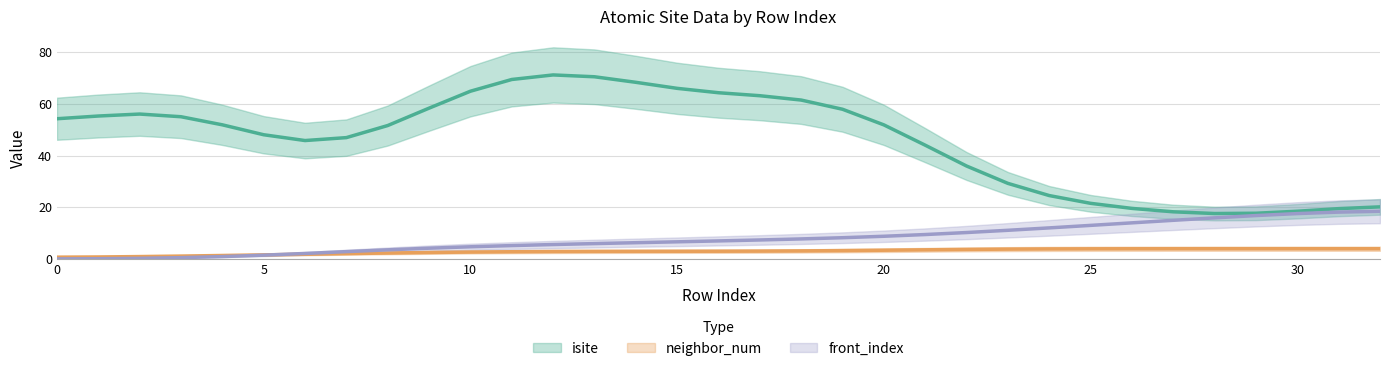

The value of isite at 12 is 33. True or false?

False